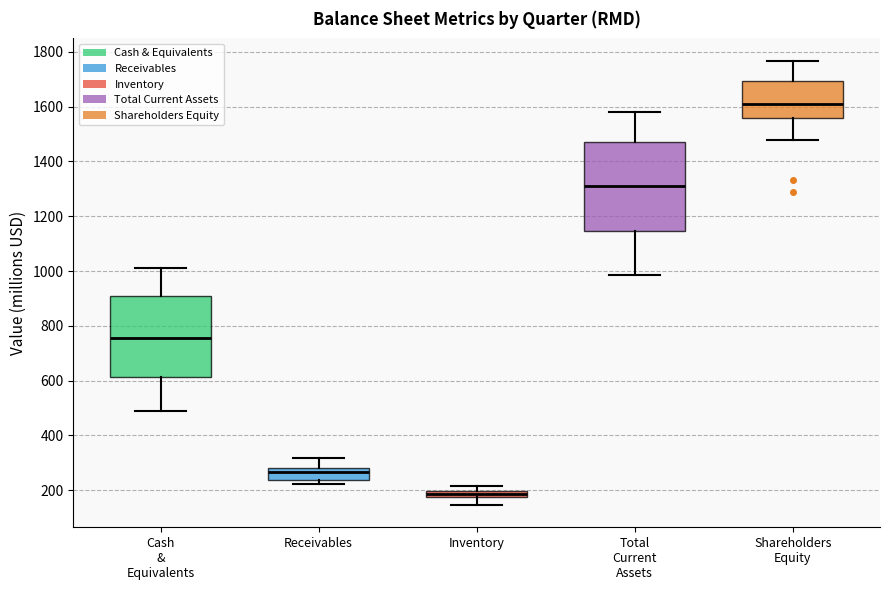

Comparing the boxes themselves (not the whiskers), which one is the tallest?

Total Current Assets